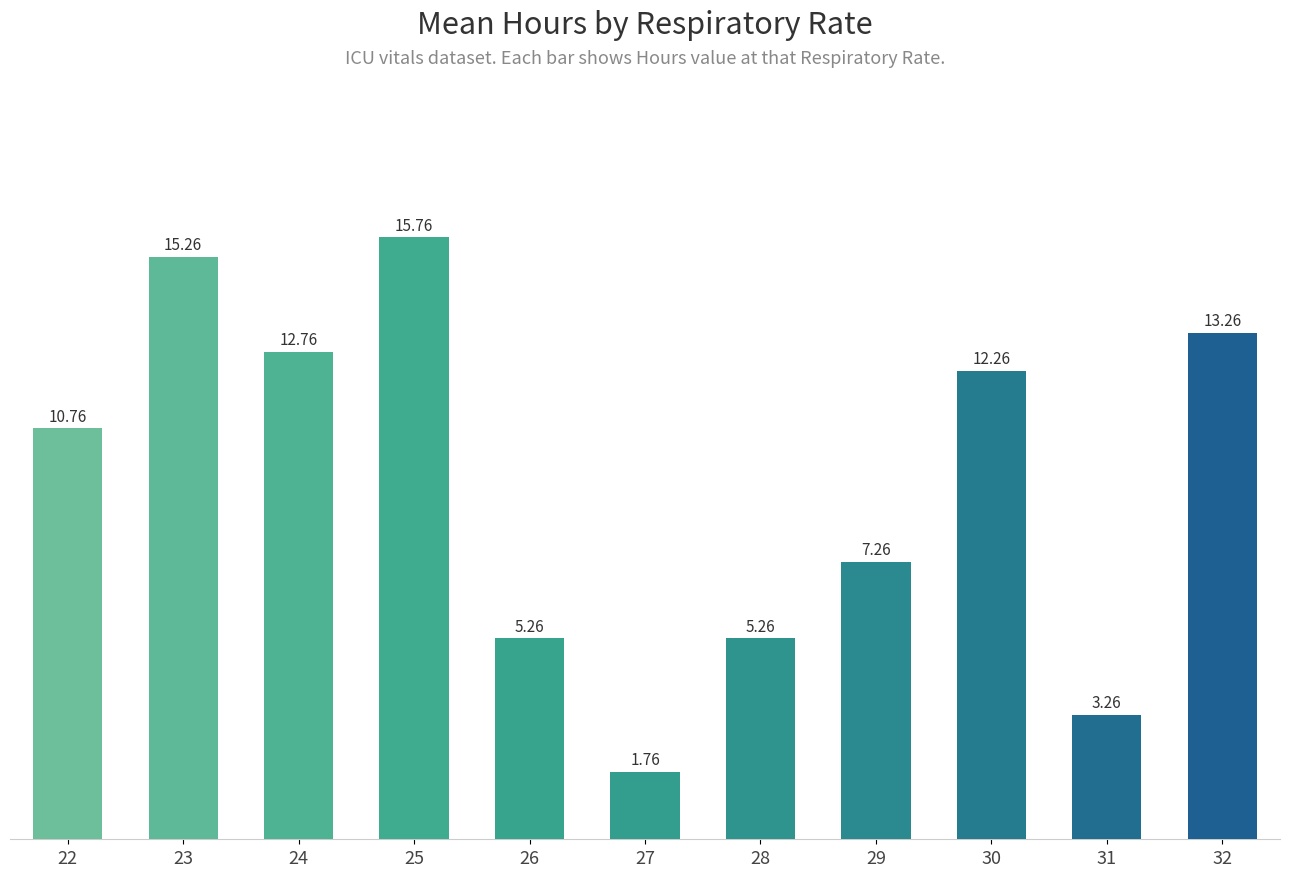

Approximately how many times larger is the value at 26 compared to 31?

1.6